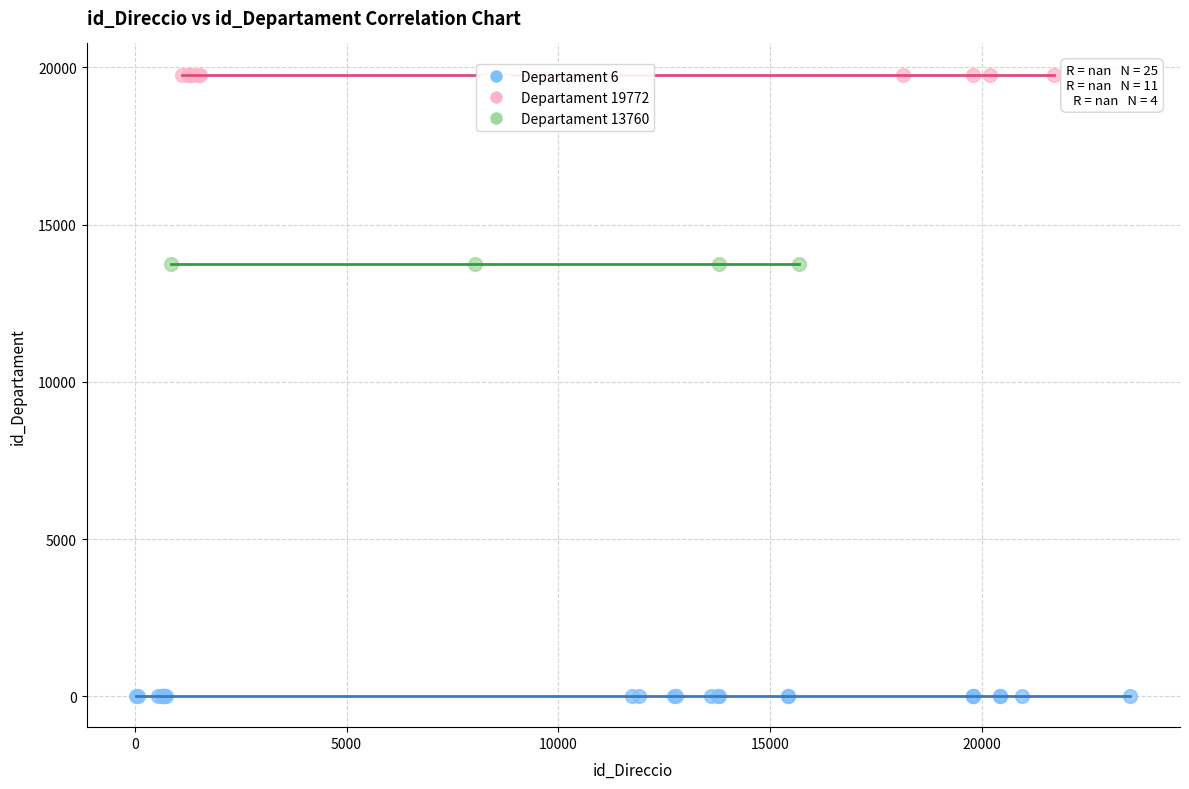

What are all the series names shown in the legend?

Departament 6, Departament 19772, Departament 13760